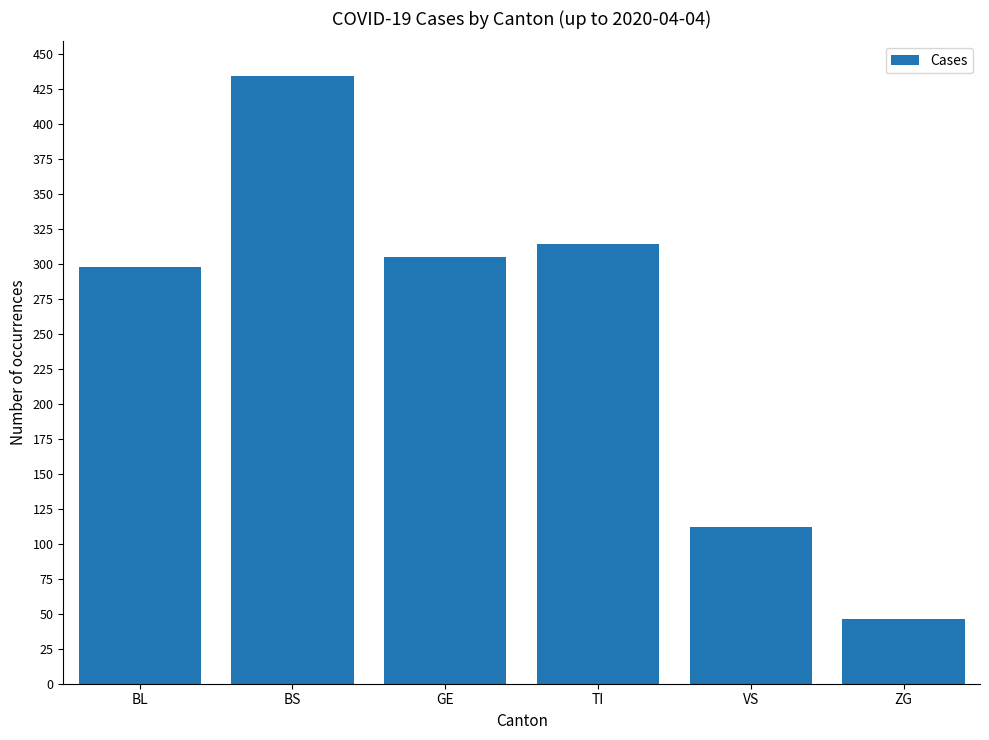

What is the change in value from BS to ZG?

-388